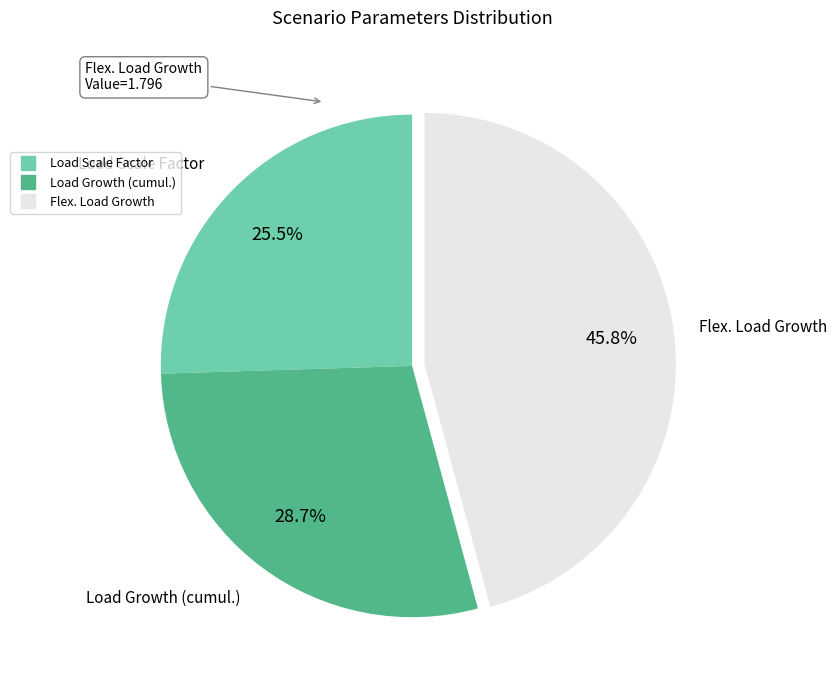

Between Load Growth (cumul.) and Flex. Load Growth, which is larger?

Flex. Load Growth